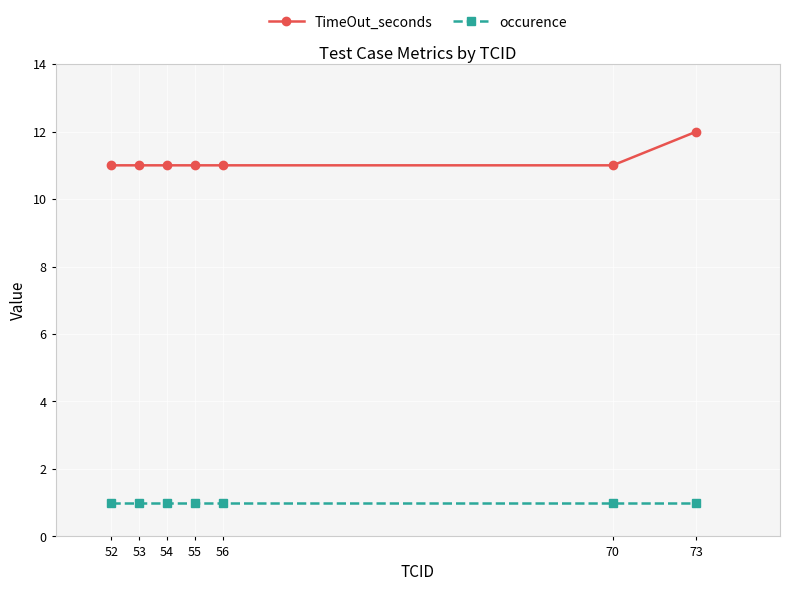

At which category does the chart reach its peak across all series?

73